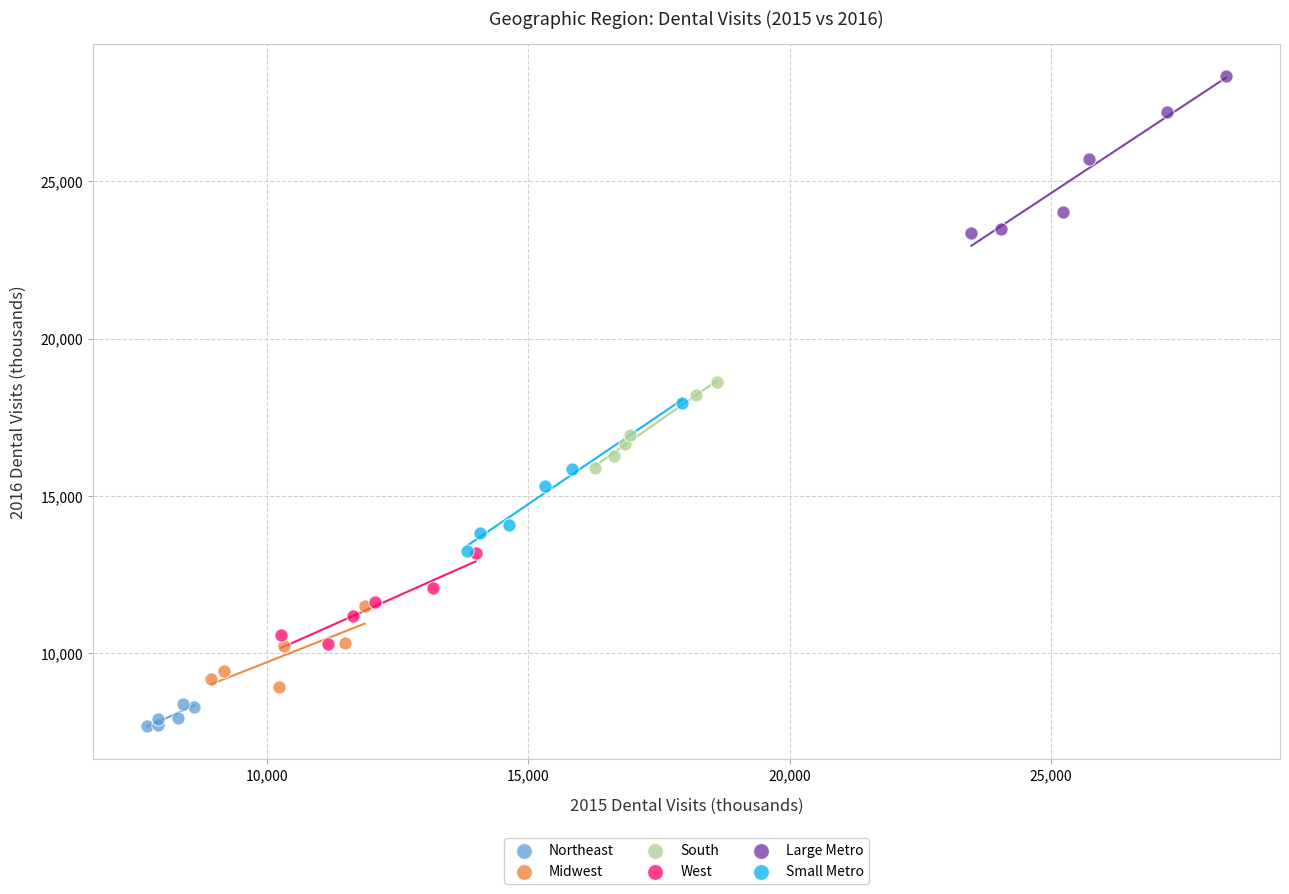

Which series contains the highest Y value?

Large Metro